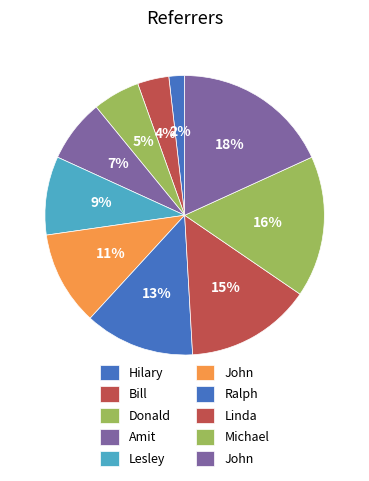

Count the number of slices in the pie.

10